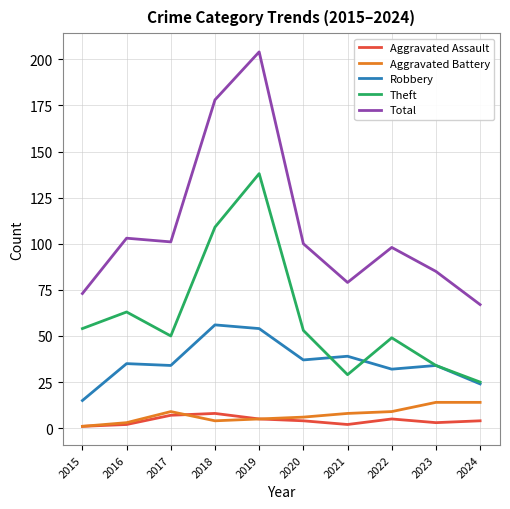

At which category is the sum across all series the highest?

2019